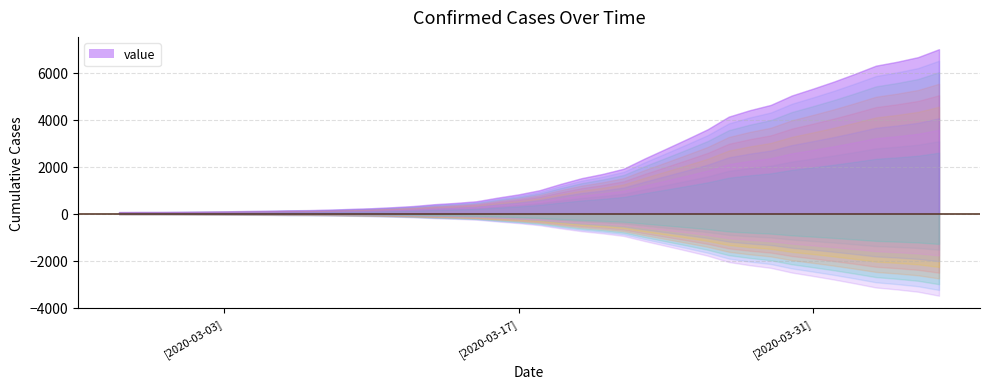

How many series are shown in this chart?

1